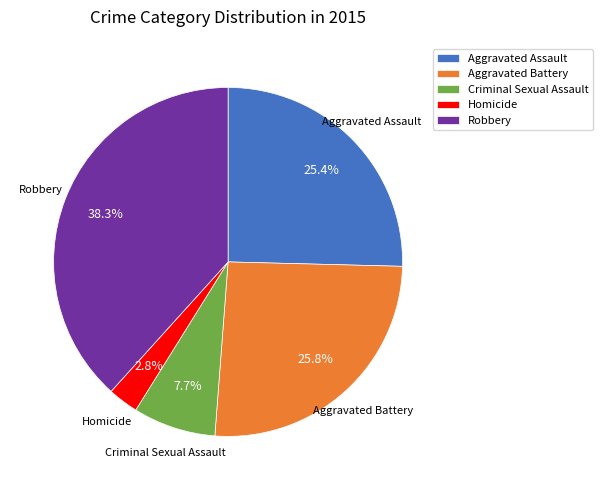

How many slices are in this pie chart?

5